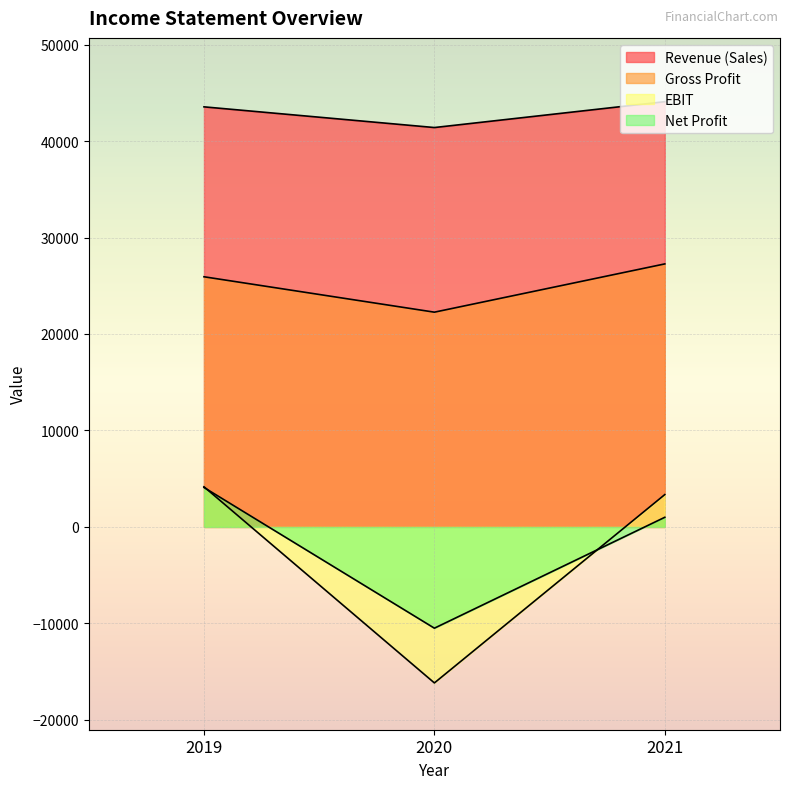

Which label corresponds to the largest value in the chart?

2021